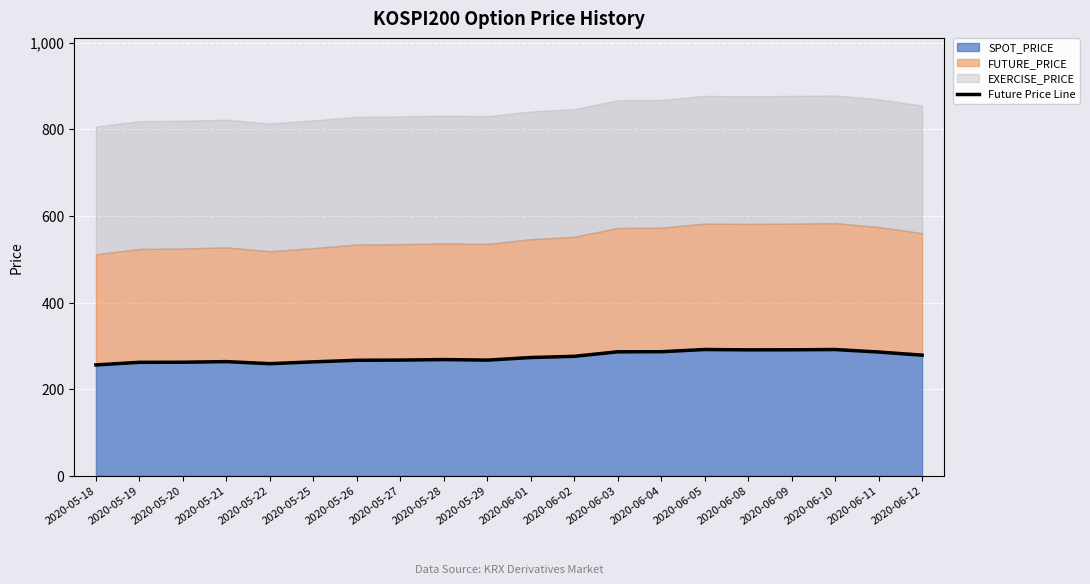

How many lines are shown in the chart?

1